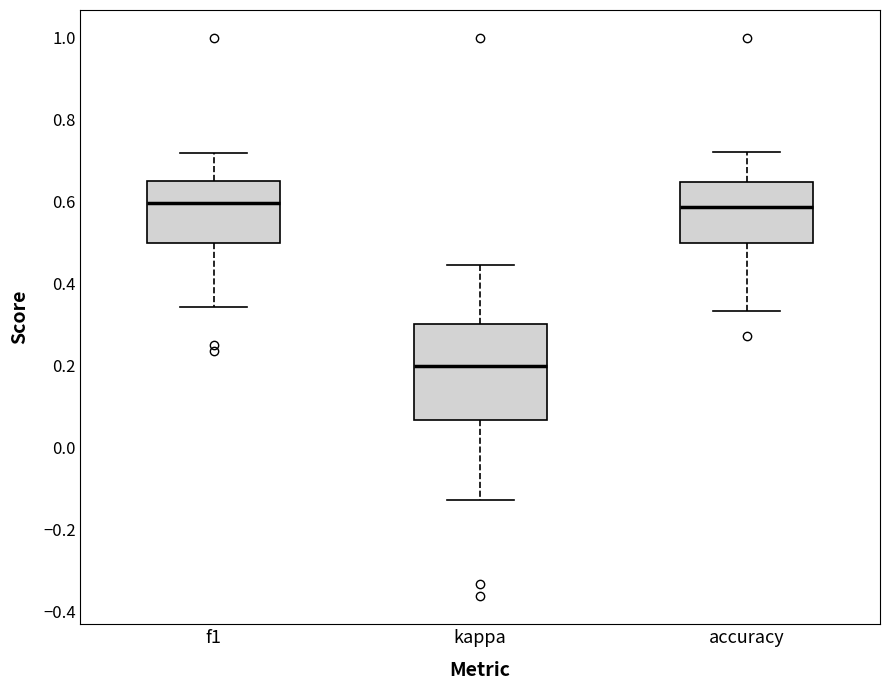

Where does the median line of the box for f1 sit on the y-axis? The values are not printed on the chart, so give them approximately, as read against the axis.

0.60